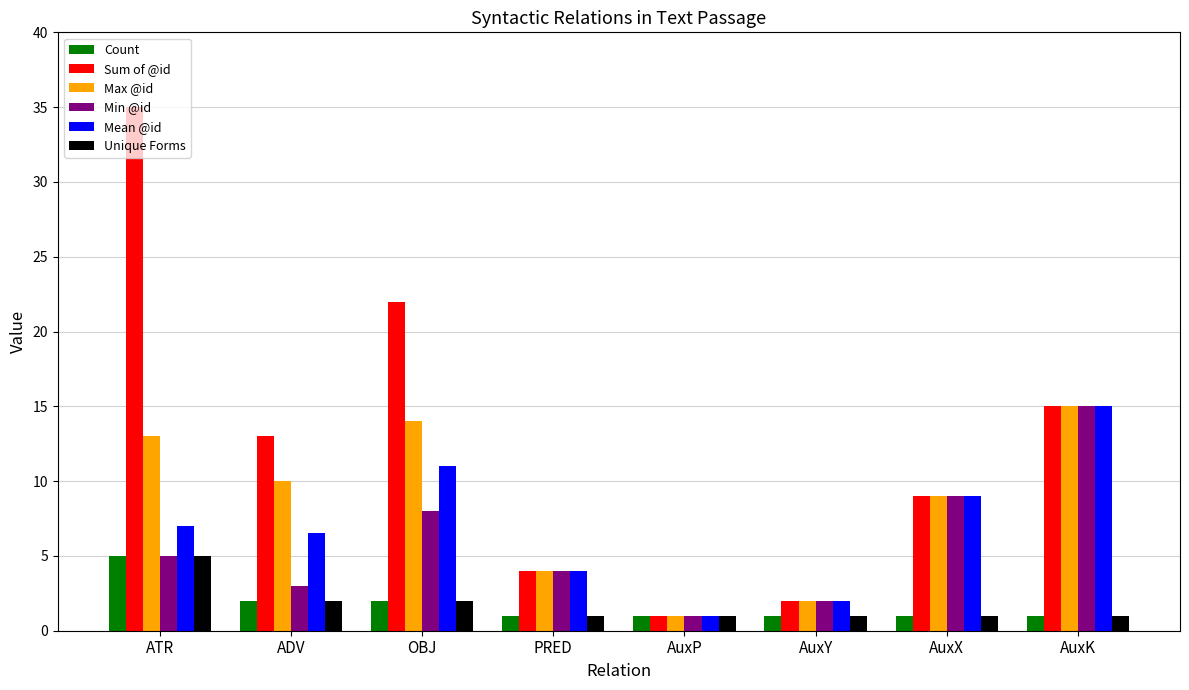

List the labels in order of Min @id value, largest first.

AuxK, AuxX, OBJ, ATR, PRED, ADV, AuxY, AuxP